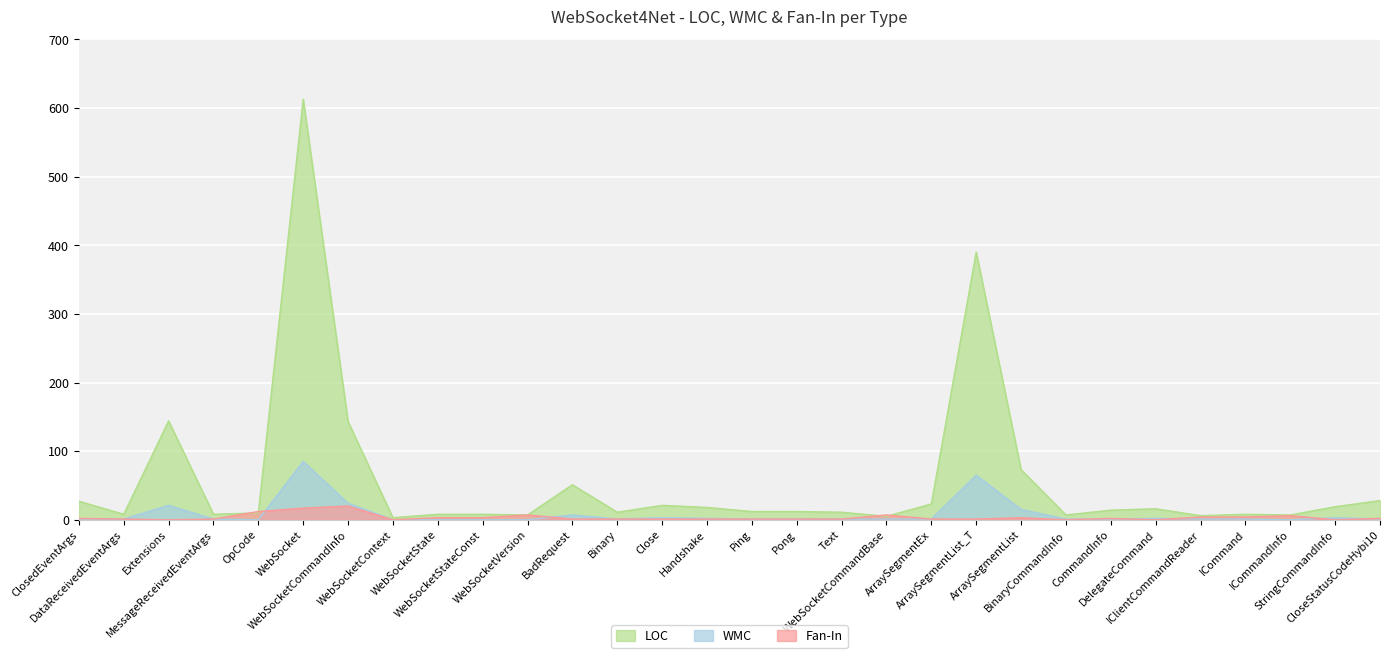

What is the difference between the second highest and second lowest values in the LOC series?

385